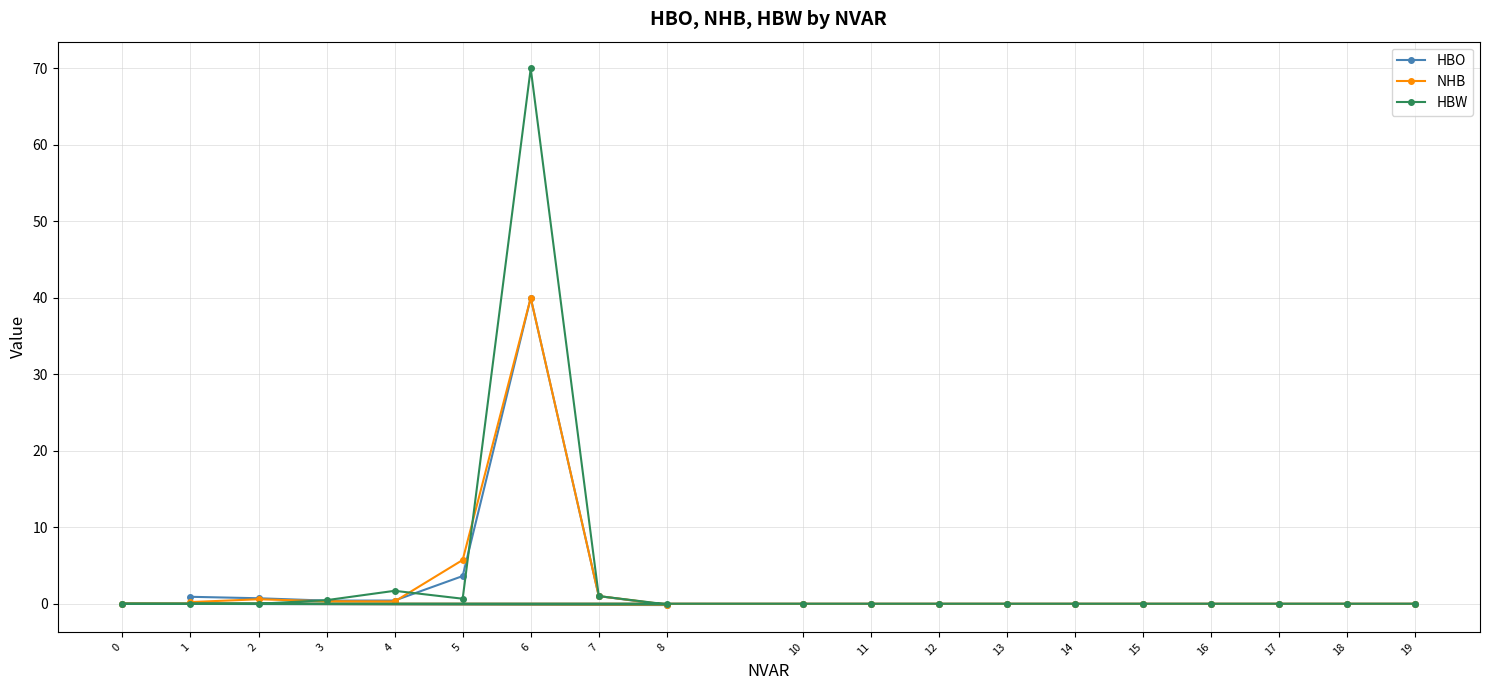

Where is the first local maximum for NHB?

2